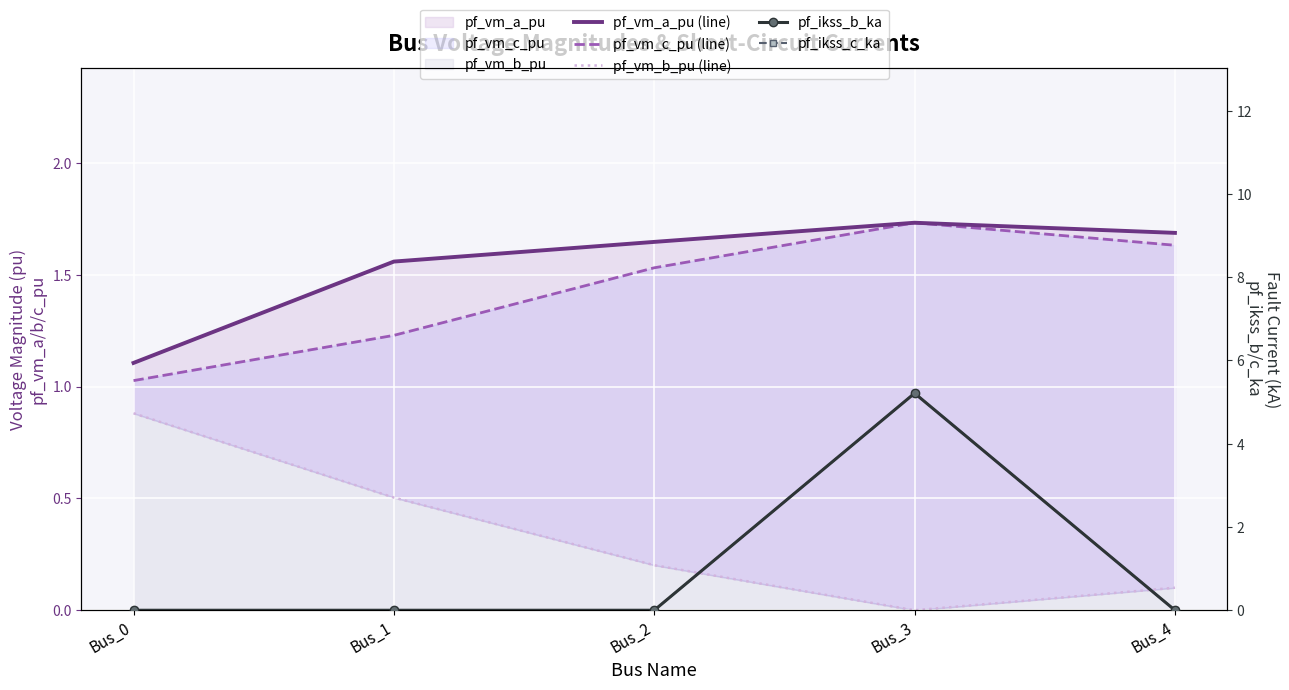

Reading right to left, extract all data points from this chart.

pf_vm_a_pu (line): 1.7	1.7	1.6	1.6	1.1
pf_vm_c_pu (line): 1.6	1.7	1.5	1.2	1.0
pf_vm_b_pu (line): 0.1	0.0	0.2	0.5	0.9
pf_ikss_b_ka: 0.0	5.2	0.0	0.0	0.0
pf_ikss_c_ka: 0.0	5.2	0.0	0.0	0.0